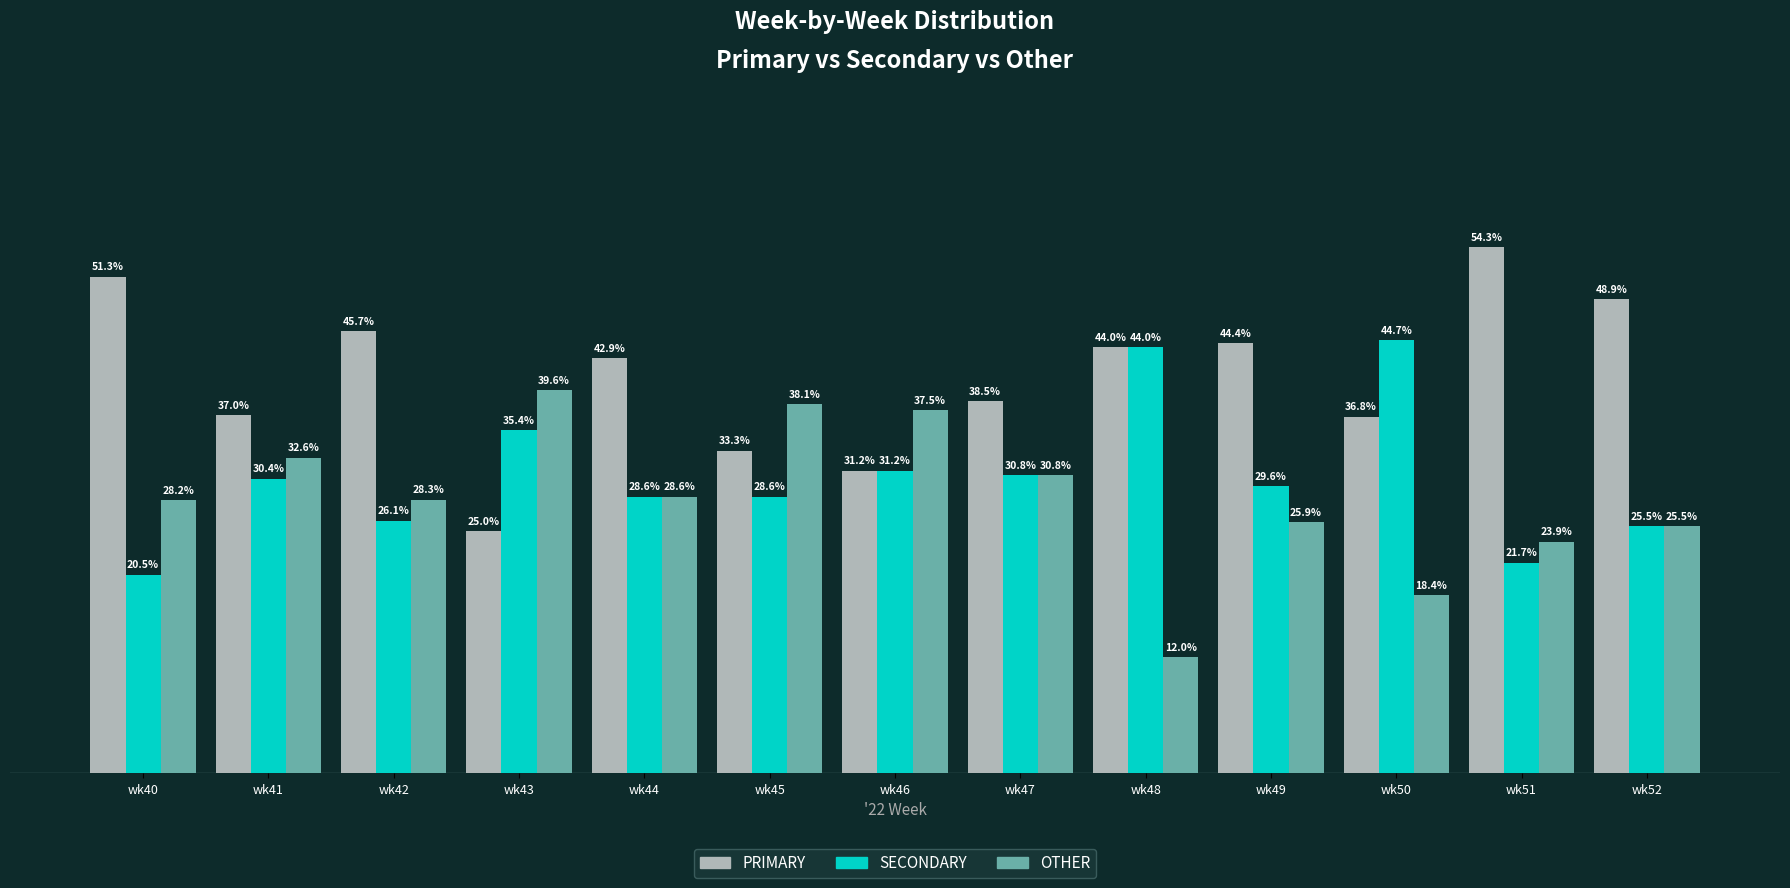

Which series has the largest total across all categories?

PRIMARY